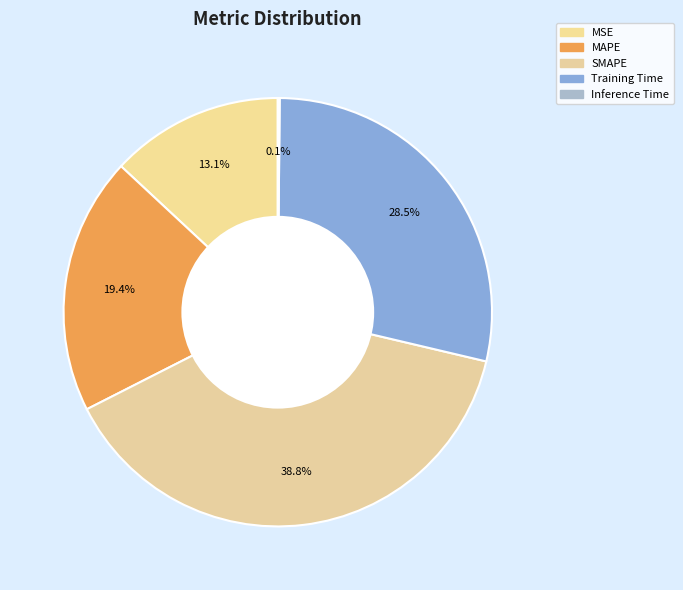

Does SMAPE represent more than half of the total?

No